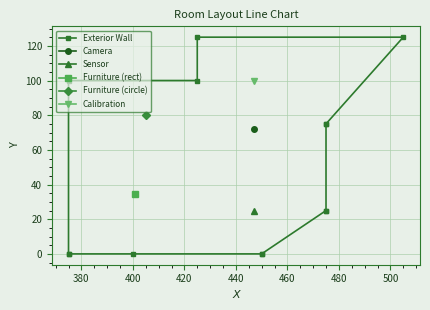

What is the difference between the maximum and second lowest values?

125